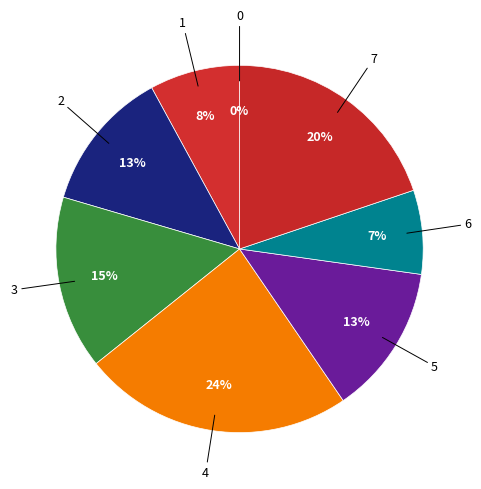

Count the number of slices in the pie.

8